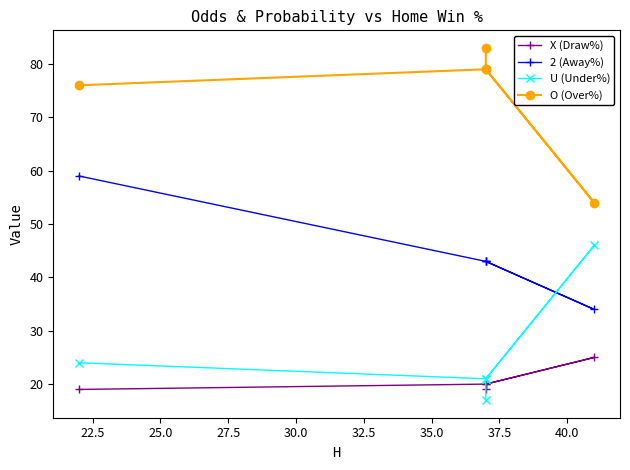

Does the chart display data point markers on the line(s)?

Yes